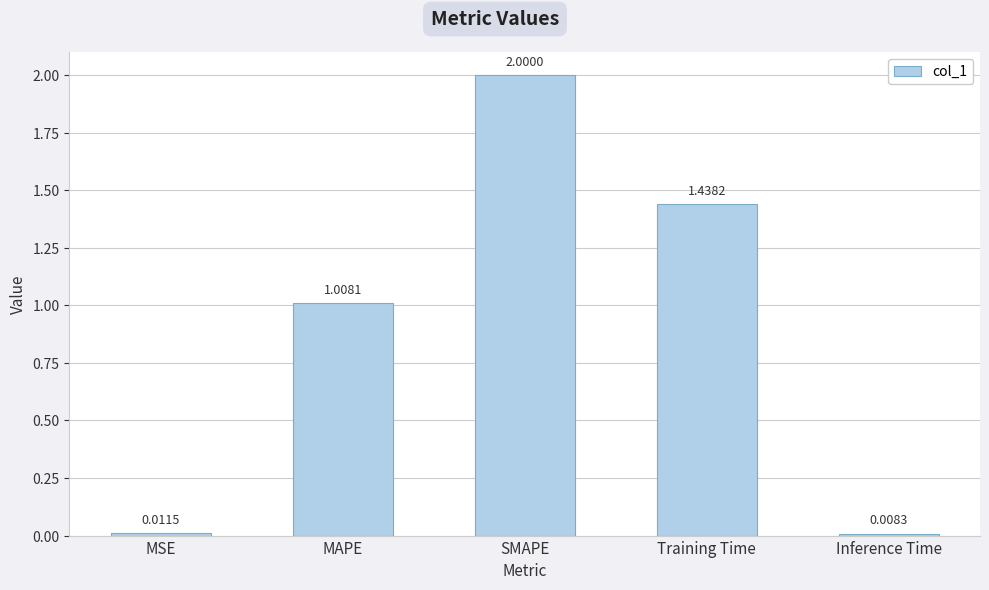

What is the sum of the values at Training Time and MAPE?

2.4